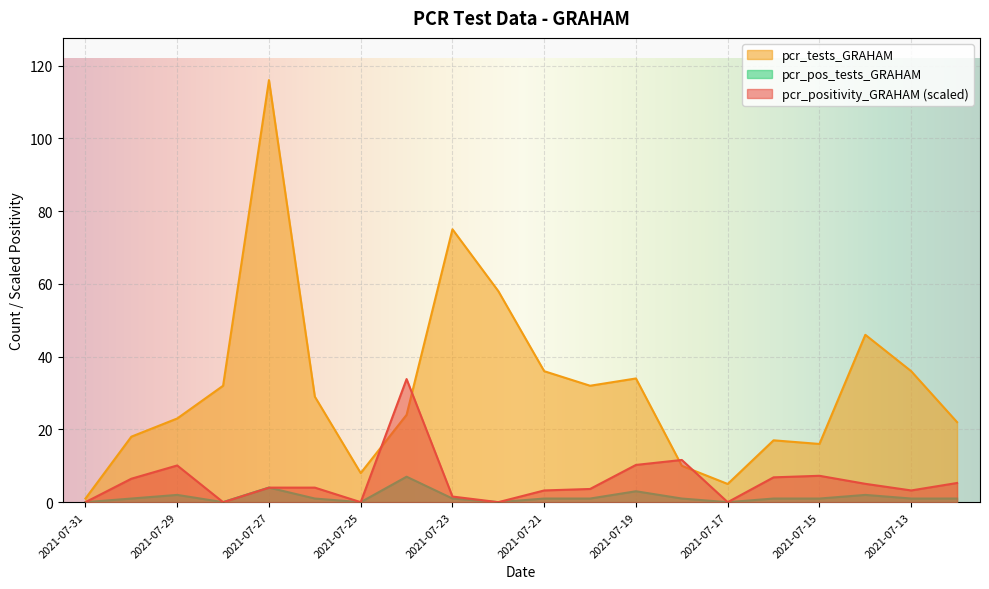

Where is the first local maximum for pcr_positivity_GRAHAM?

2021-07-29